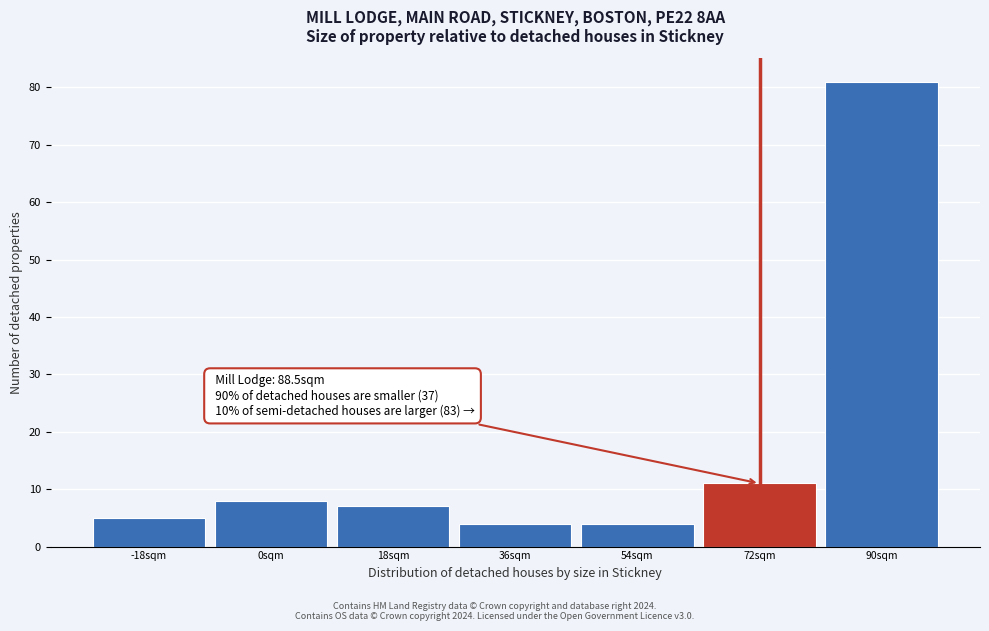

Reading left to right, transcribe all the data shown in this chart.

-18sqm=5	0sqm=8	18sqm=7	36sqm=4	54sqm=4	72sqm=11	90sqm=81